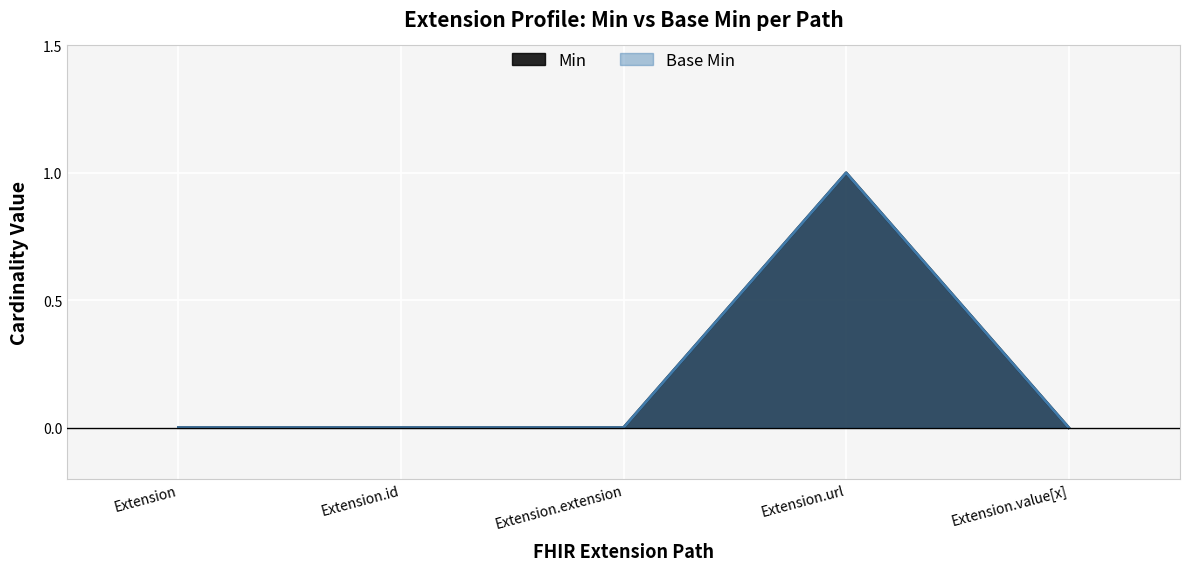

Rank the series at Extension.url from lowest to highest value.

Min, Base Min